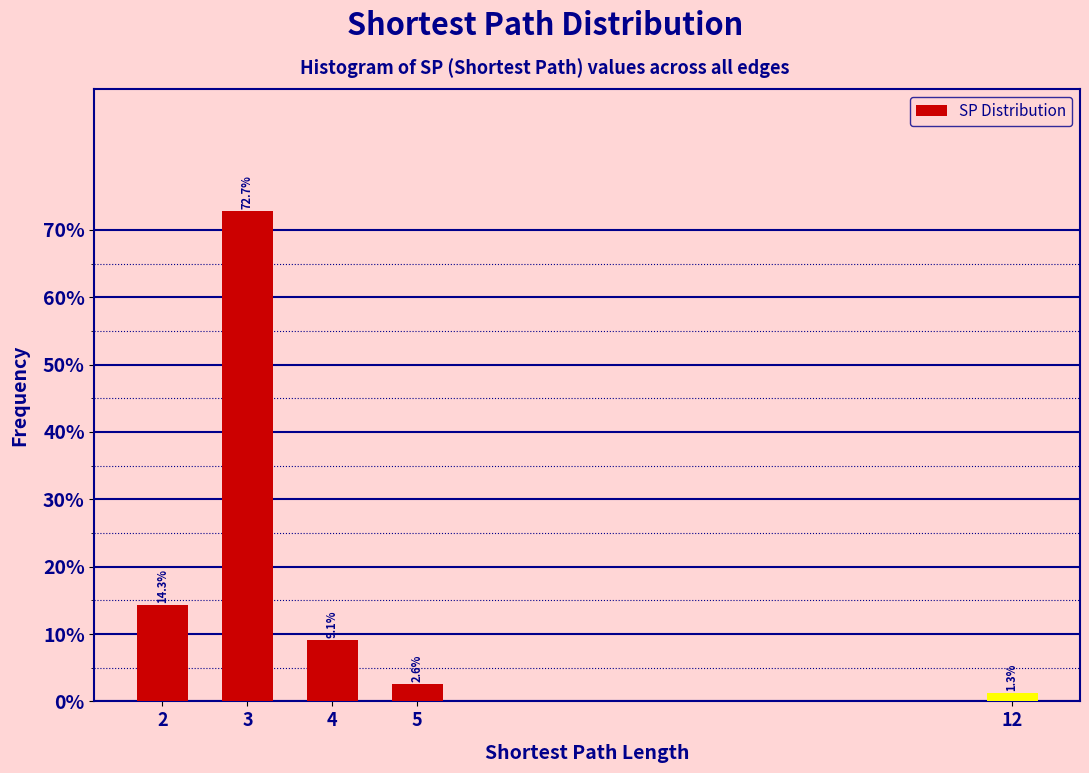

Reading right to left, list all the values displayed in this chart.

12=1.3	5=2.6	4=9.1	3=72.7	2=14.3